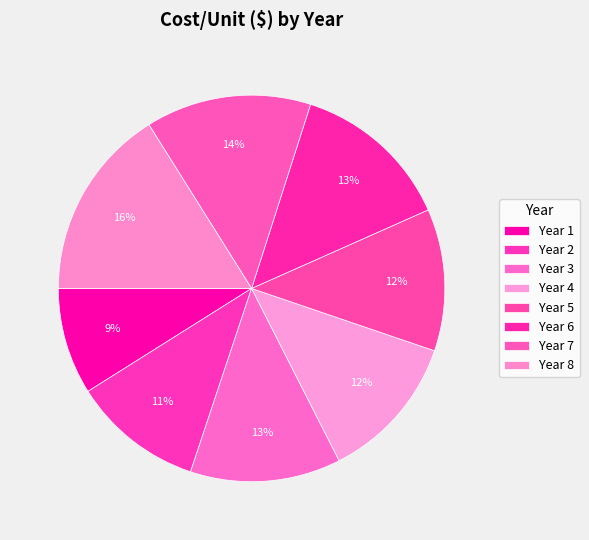

How many slices are in this pie chart?

8